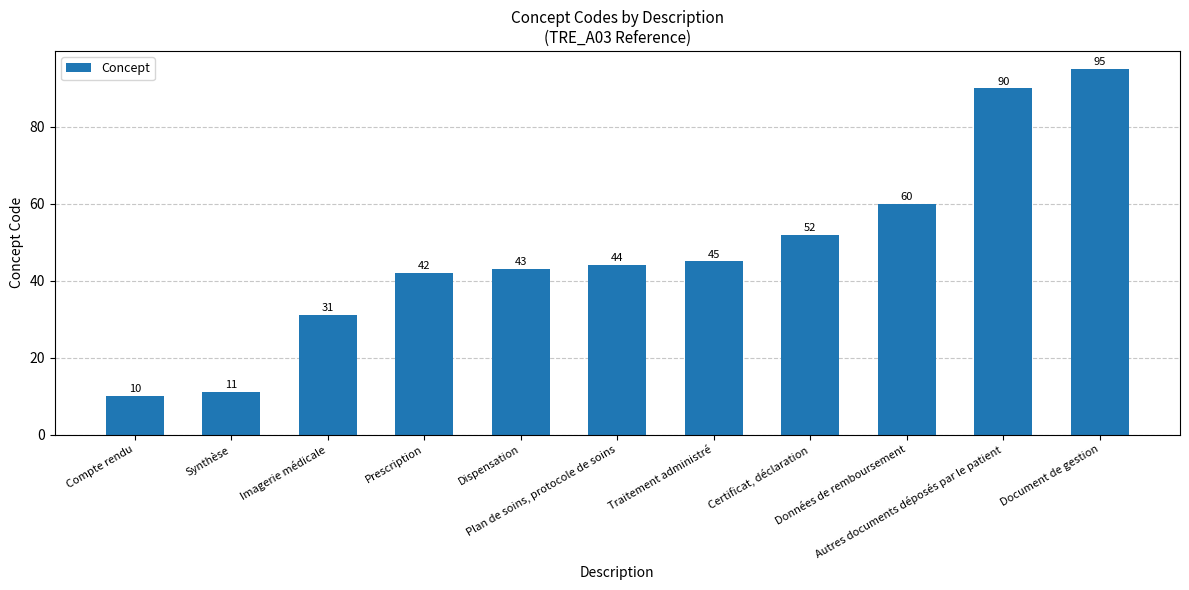

What is the change in value from Imagerie médicale to Prescription?

+11